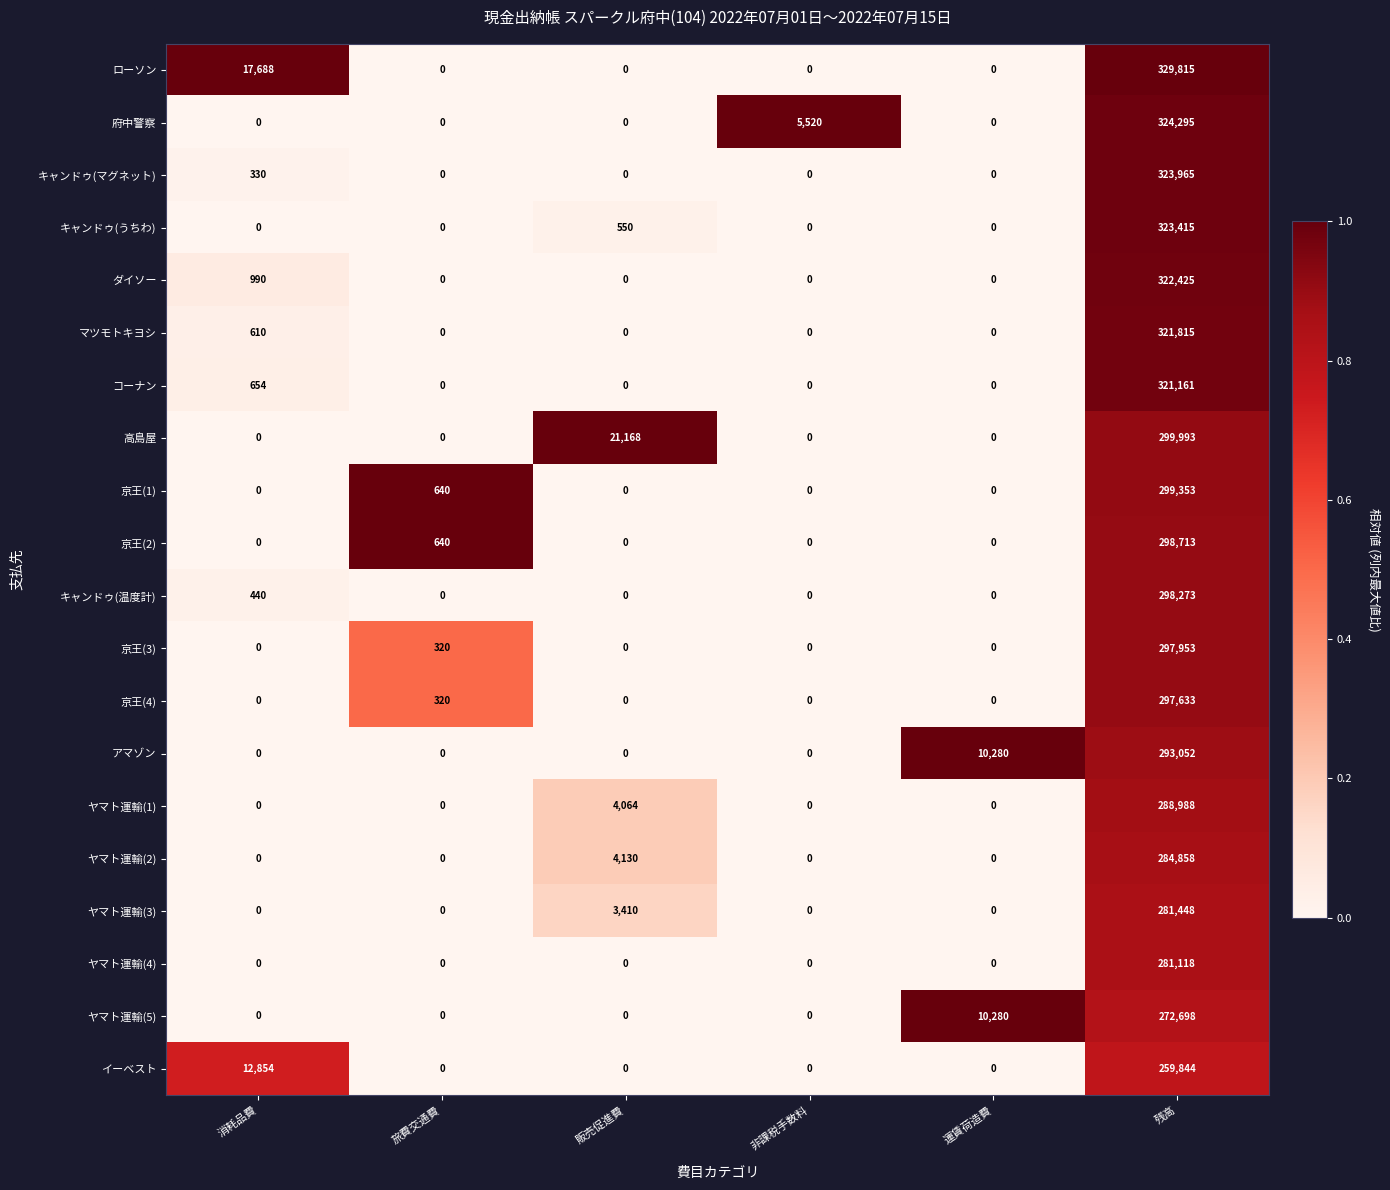

What is the average value of the キャンドゥ(温度計) series?

49786